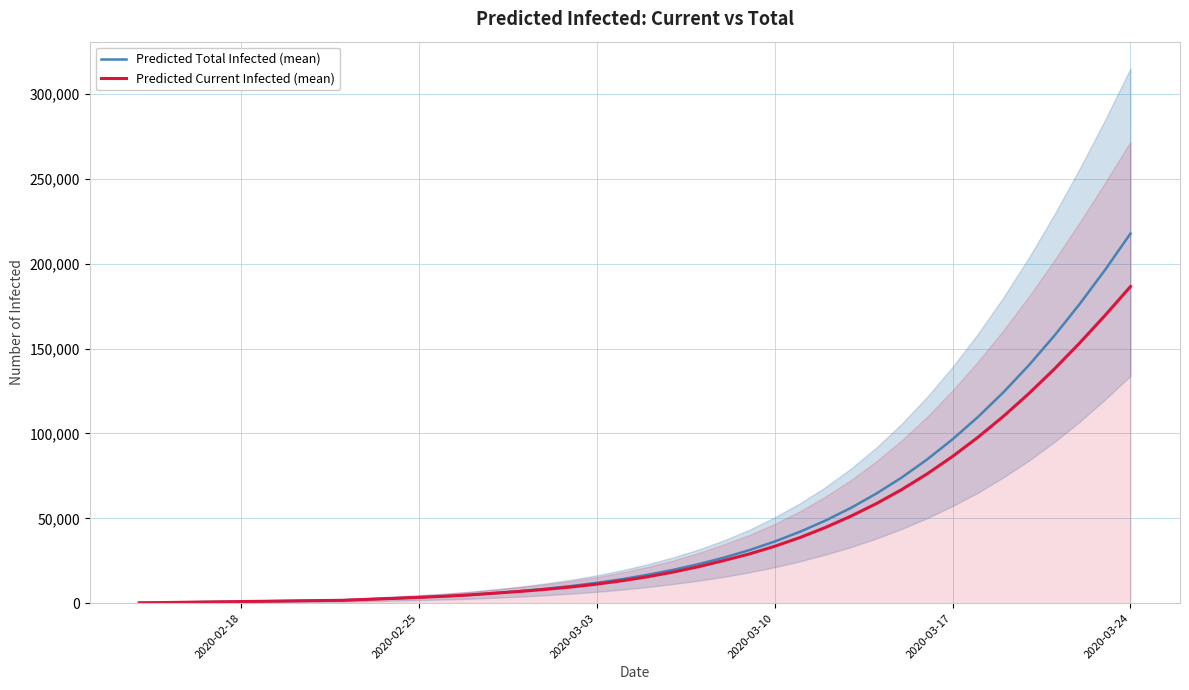

At which label does Predicted Total Infected (mean) reach its peak?

2020-03-24